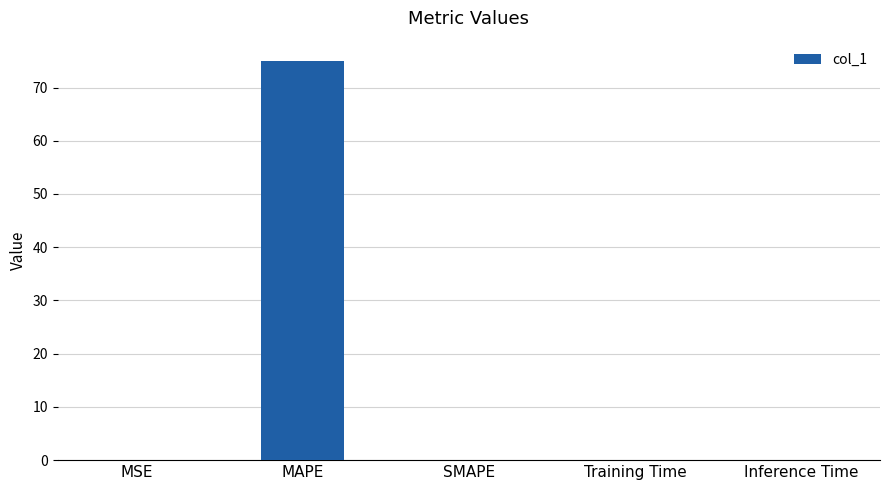

What is the sum of all values?

75.1